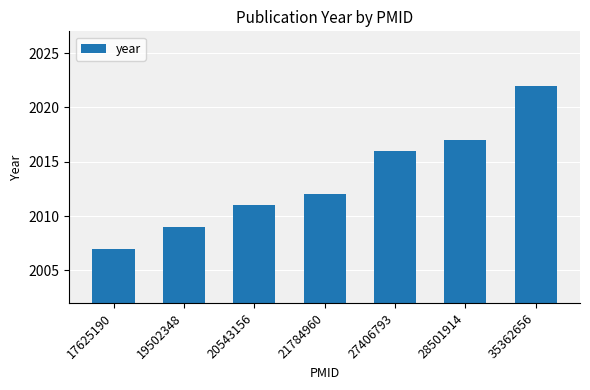

The chart shows a value of 448 at 20543156. True or false?

False